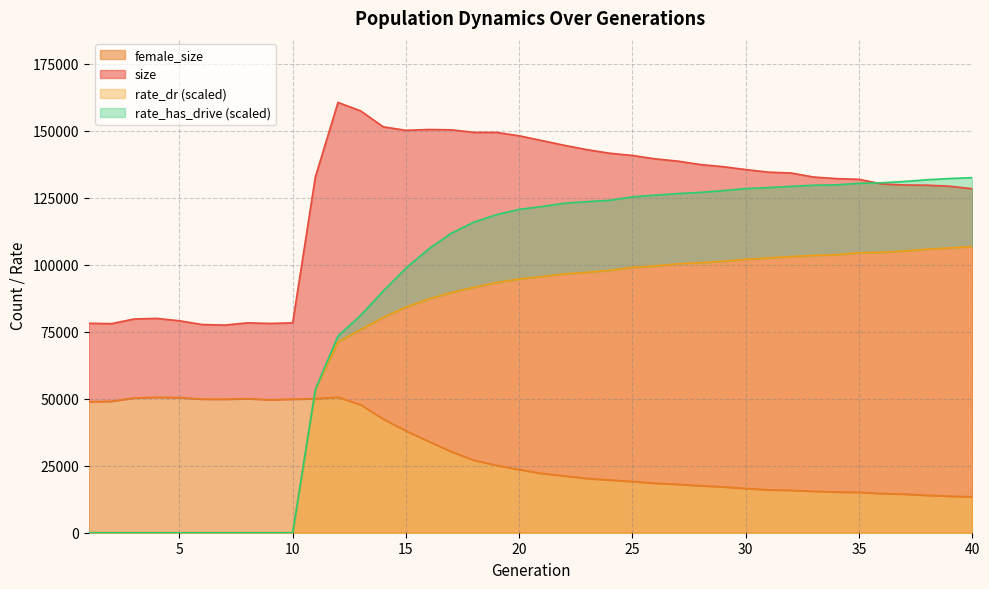

Reading left to right, extract all data points from this chart.

size: 1=78133.0	2=77972.0	3=79726.0	4=79939.0	5=79051.0	6=77662.0	7=77439.0	8=78279.0	9=78056.0	10=78278.0	11=132663.0	12=160490.0	13=157335.0	14=151387.0	15=150087.0	16=150400.0	17=150278.0	18=149317.0	19=149314.0	20=148042.0	21=146266.0	22=144486.0	23=142858.0	24=141531.0	25=140703.0	26=139453.0	27=138600.0	28=137314.0	29=136527.0	30=135447.0	31=134483.0	32=134172.0	33=132664.0	34=132078.0	35=131808.0	36=130099.0	37=129695.0	38=129624.0	39=129237.0	40=128299.0
female_size: 1=48876.0	2=49031.0	3=50265.0	4=50530.0	5=50398.0	6=49850.0	7=49816.0	8=50013.0	9=49592.0	10=49837.0	11=50012.0	12=50534.0	13=47731.0	14=42385.0	15=37986.0	16=34060.0	17=30247.0	18=27023.0	19=25127.0	20=23552.0	21=22113.0	22=21186.0	23=20231.0	24=19661.0	25=19105.0	26=18453.0	27=18050.0	28=17547.0	29=17108.0	30=16515.0	31=15980.0	32=15830.0	33=15468.0	34=15188.0	35=15077.0	36=14618.0	37=14396.0	38=13965.0	39=13615.0	40=13423.0
rate_dr: 1=0.0	2=0.0	3=0.0	4=0.0	5=0.0	6=0.0	7=0.0	8=0.0	9=0.0	10=0.0	11=53445.6	12=71126.1	13=75743.6	14=80344.0	15=84119.5	16=87146.1	17=89571.7	18=91515.2	19=93302.1	20=94637.7	21=95517.9	22=96539.4	23=97129.0	24=97829.4	25=98970.0	26=99501.7	27=100288.3	28=100727.5	29=101223.0	30=101979.2	31=102473.2	32=103017.7	33=103439.7	34=103666.1	35=104436.8	36=104573.0	37=105079.9	38=105755.4	39=106217.9	40=106734.7
rate_has_drive: 1=0.0	2=0.0	3=0.0	4=0.0	5=0.0	6=0.0	7=0.0	8=0.0	9=0.0	10=0.0	11=53445.6	12=73361.3	13=81058.4	14=90167.1	15=98696.2	16=105838.7	17=111692.2	18=115833.8	19=118644.0	20=120618.3	21=121664.6	22=122923.5	23=123492.7	24=123984.8	25=125282.3	26=125900.9	27=126481.8	28=126950.0	29=127589.9	30=128358.9	31=128730.8	32=129192.8	33=129604.0	34=129754.1	35=130326.4	36=130526.8	37=131003.0	38=131645.5	39=132103.8	40=132436.0